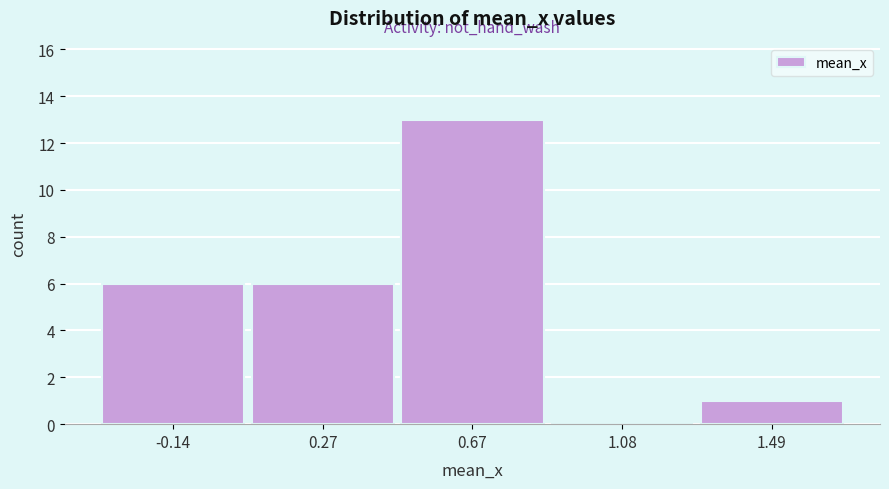

Reading left to right, transcribe all the data shown in this chart.

-0.14=6	0.27=6	0.67=13	1.08=0	1.49=1